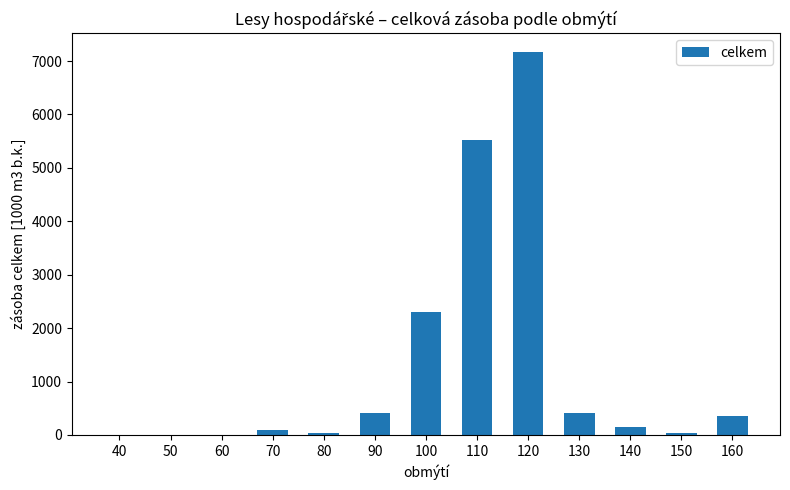

What is the ratio of the value at 50 to the value at 150?

0.1